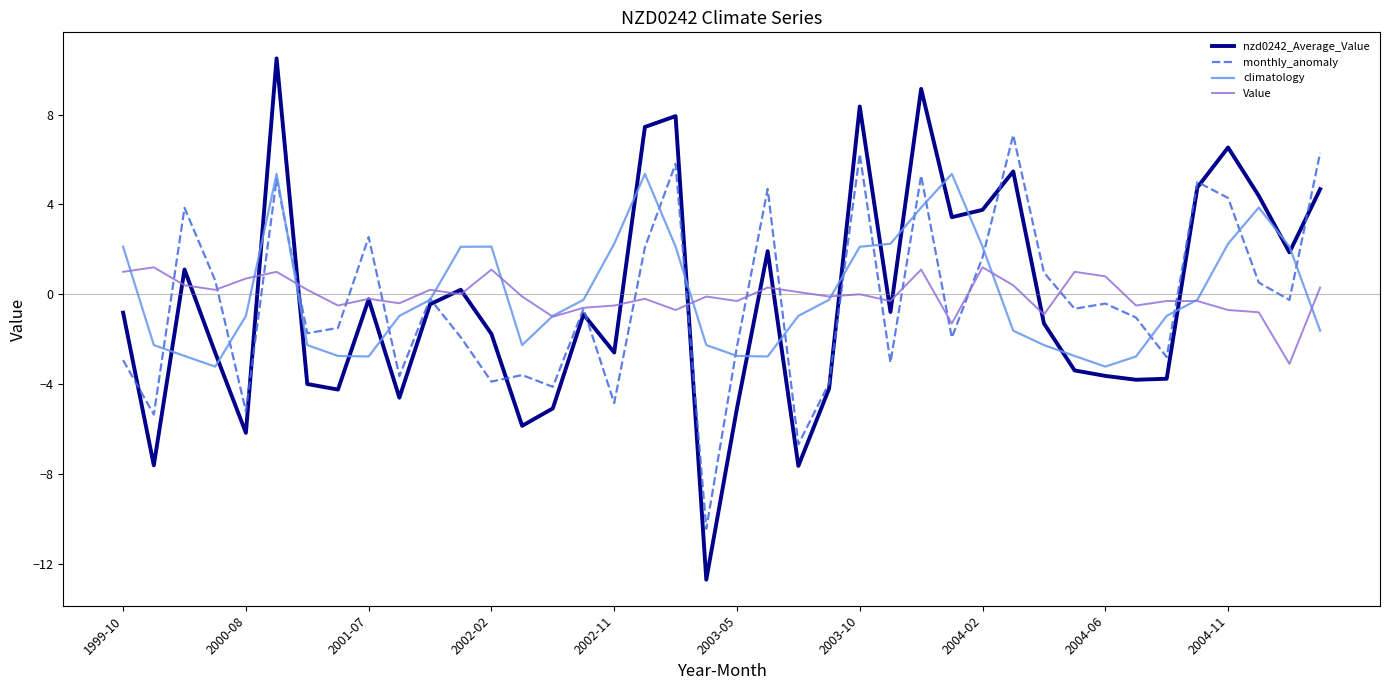

What is the highest value of the nzd0242_Average_Value series?

10.5